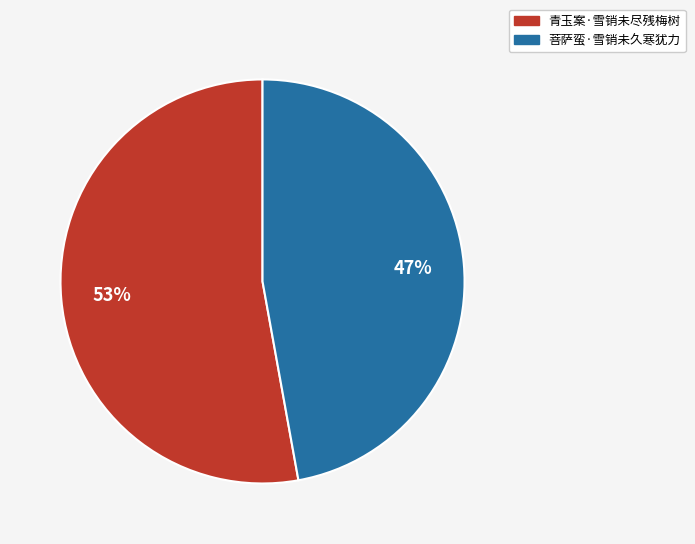

What is the smallest slice in the pie chart?

菩萨蛮·雪销未久寒犹力